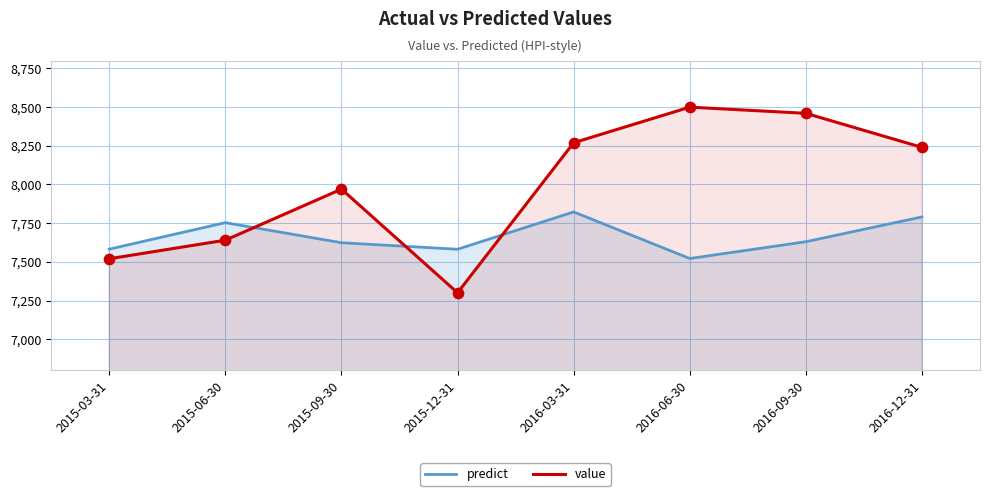

Which series has the largest total across all categories?

value